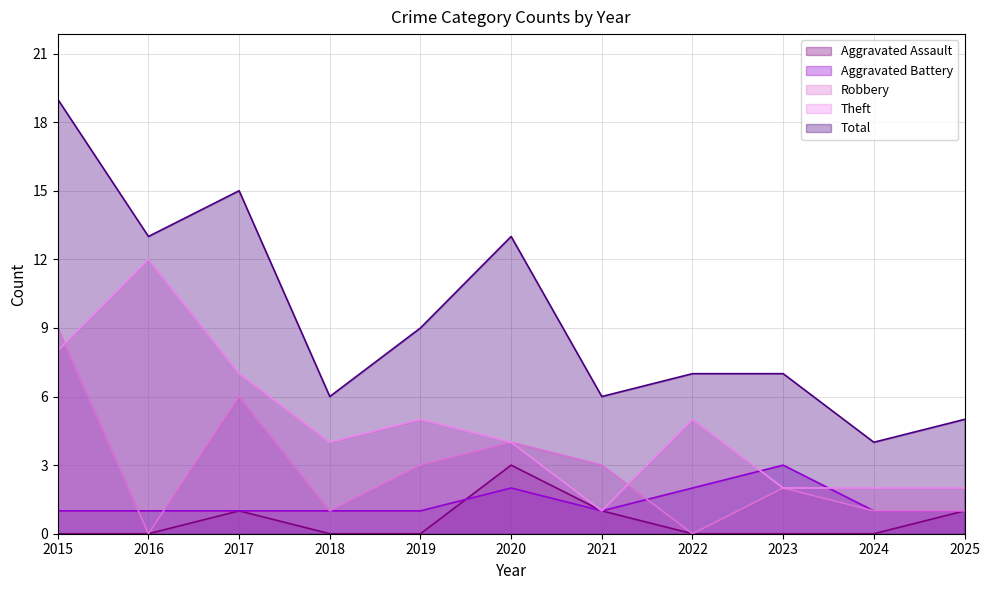

Which series has the largest range (max minus min)?

Total